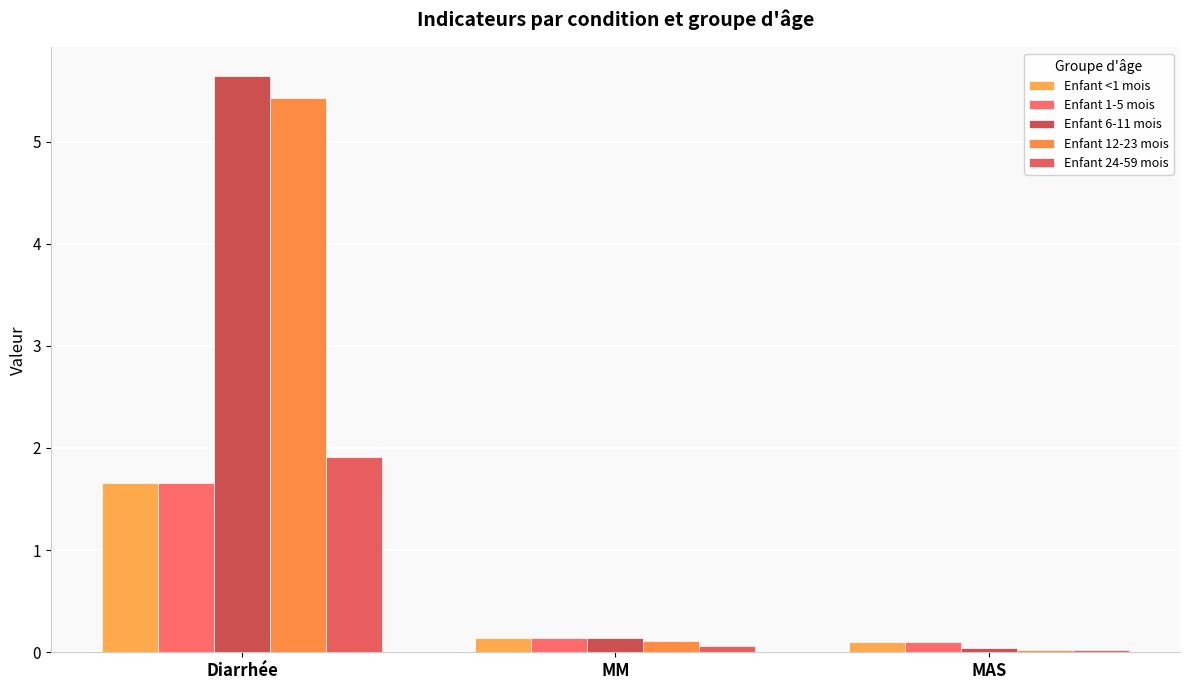

What is the label of the 1st bar from the left?

Diarrhée